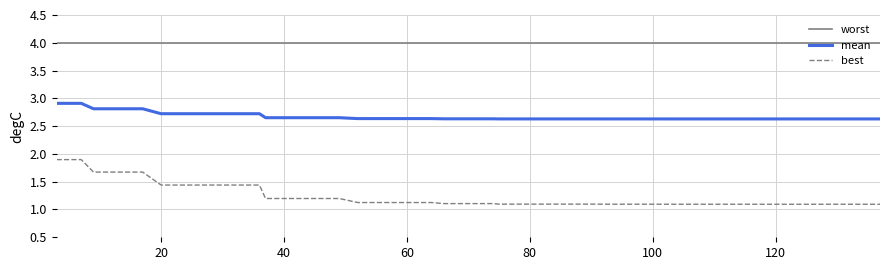

List the series in order of their peak value, highest first.

worst, mean, best